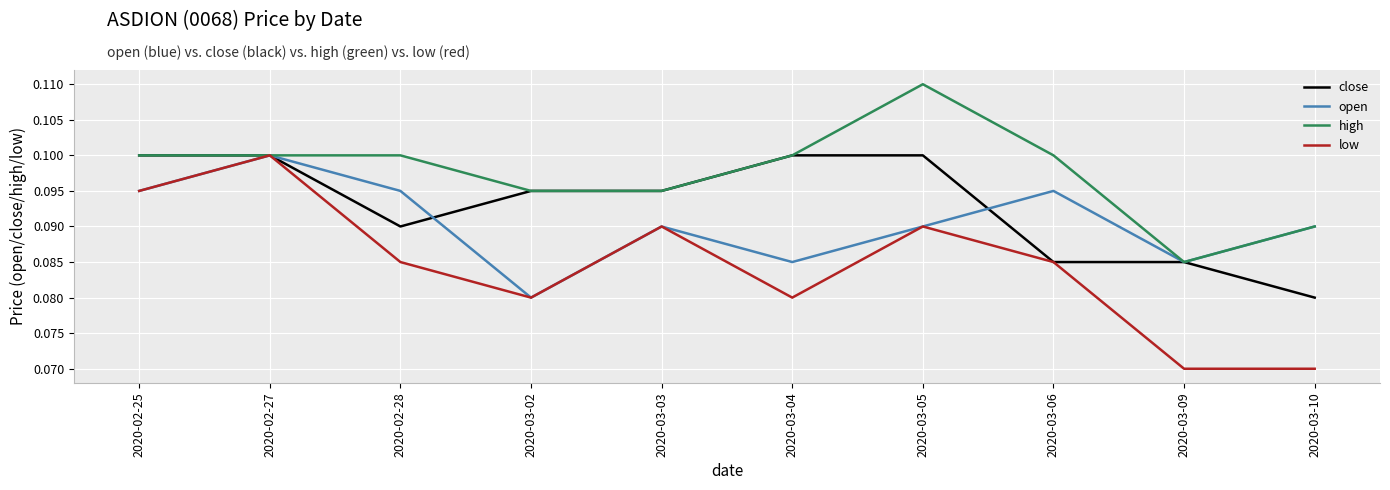

What are all the series names shown in the legend?

close, open, high, low